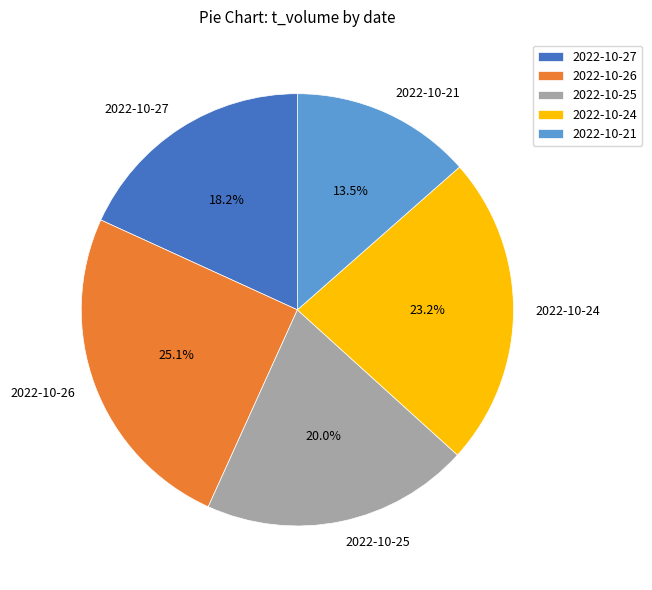

To the nearest percent, what is the combined percentage of 2022-10-27 and 2022-10-21?

32%